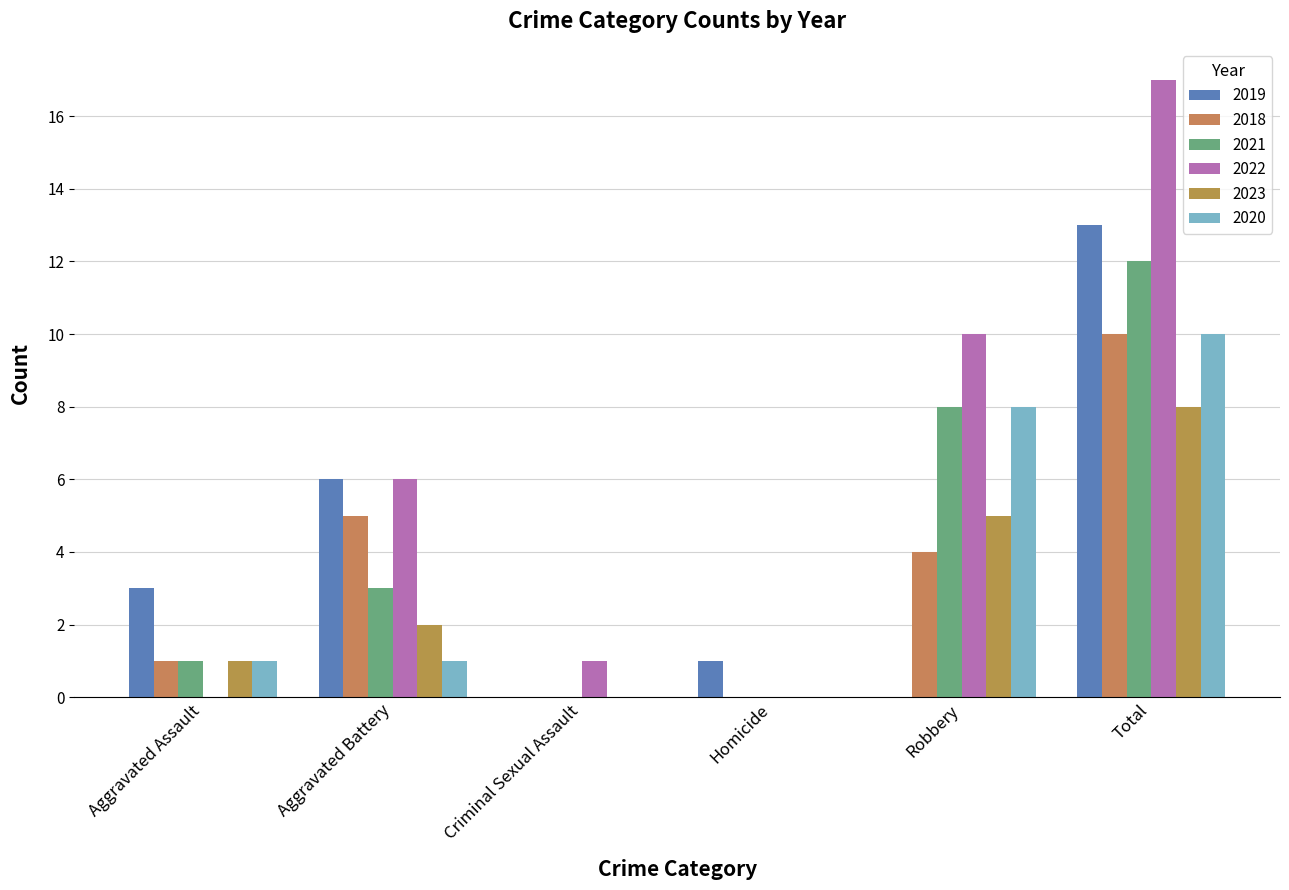

What is the average value of the 2019 series?

4